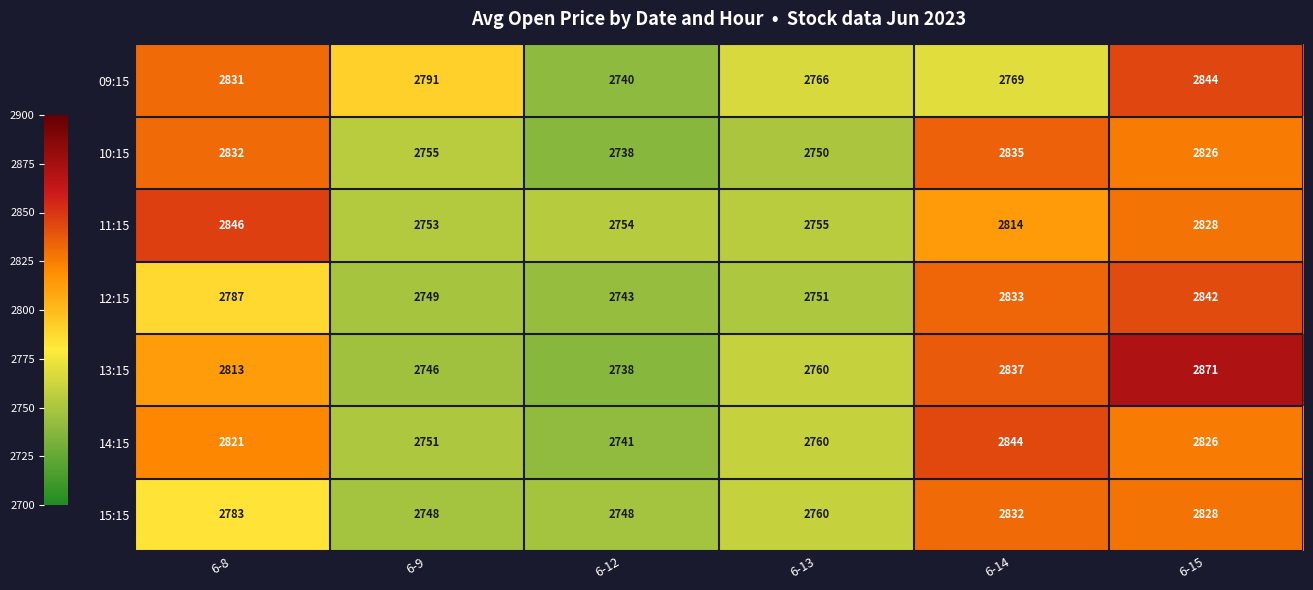

Count the number of data series in this chart.

7